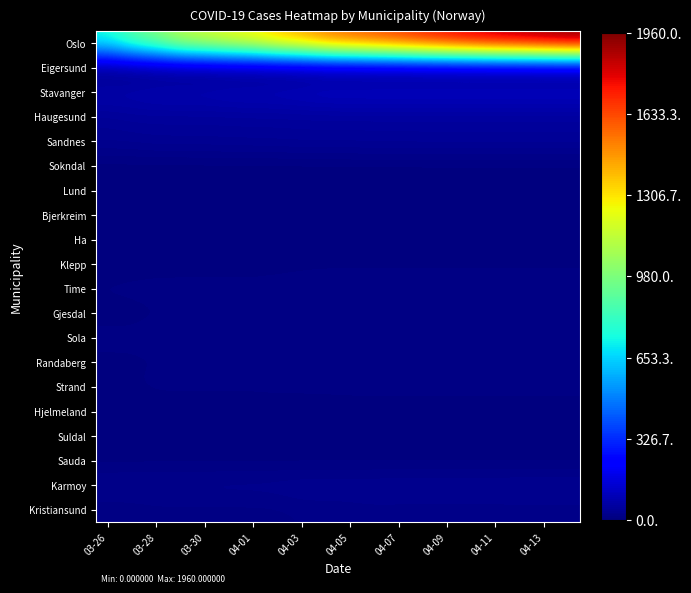

Which series has the widest spread of values?

Oslo